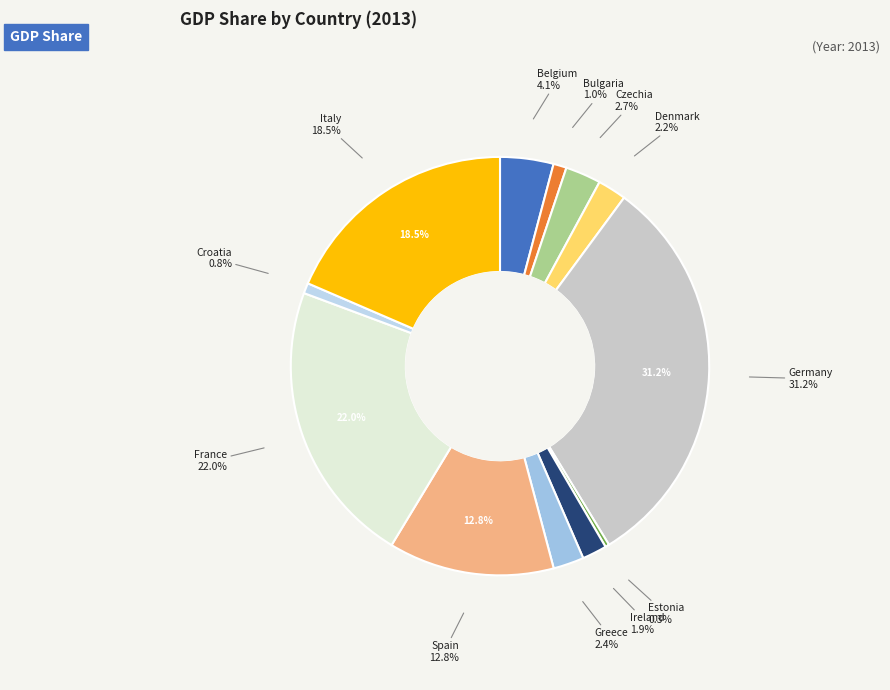

What percentage is the Denmark slice, to the nearest percent?

2%